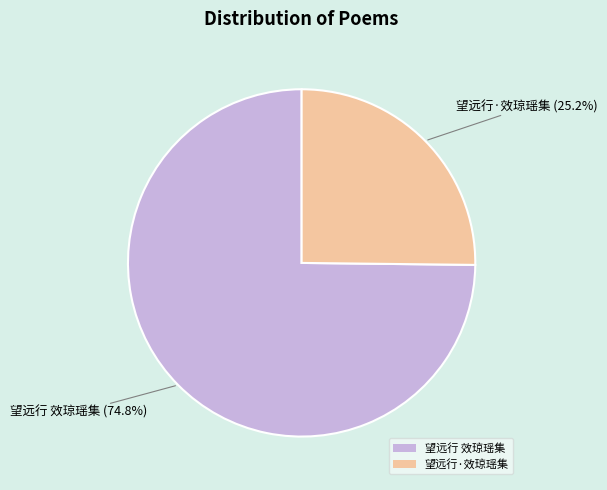

Is it true that 望远行 效琼瑶集 is 63% of the pie?

False